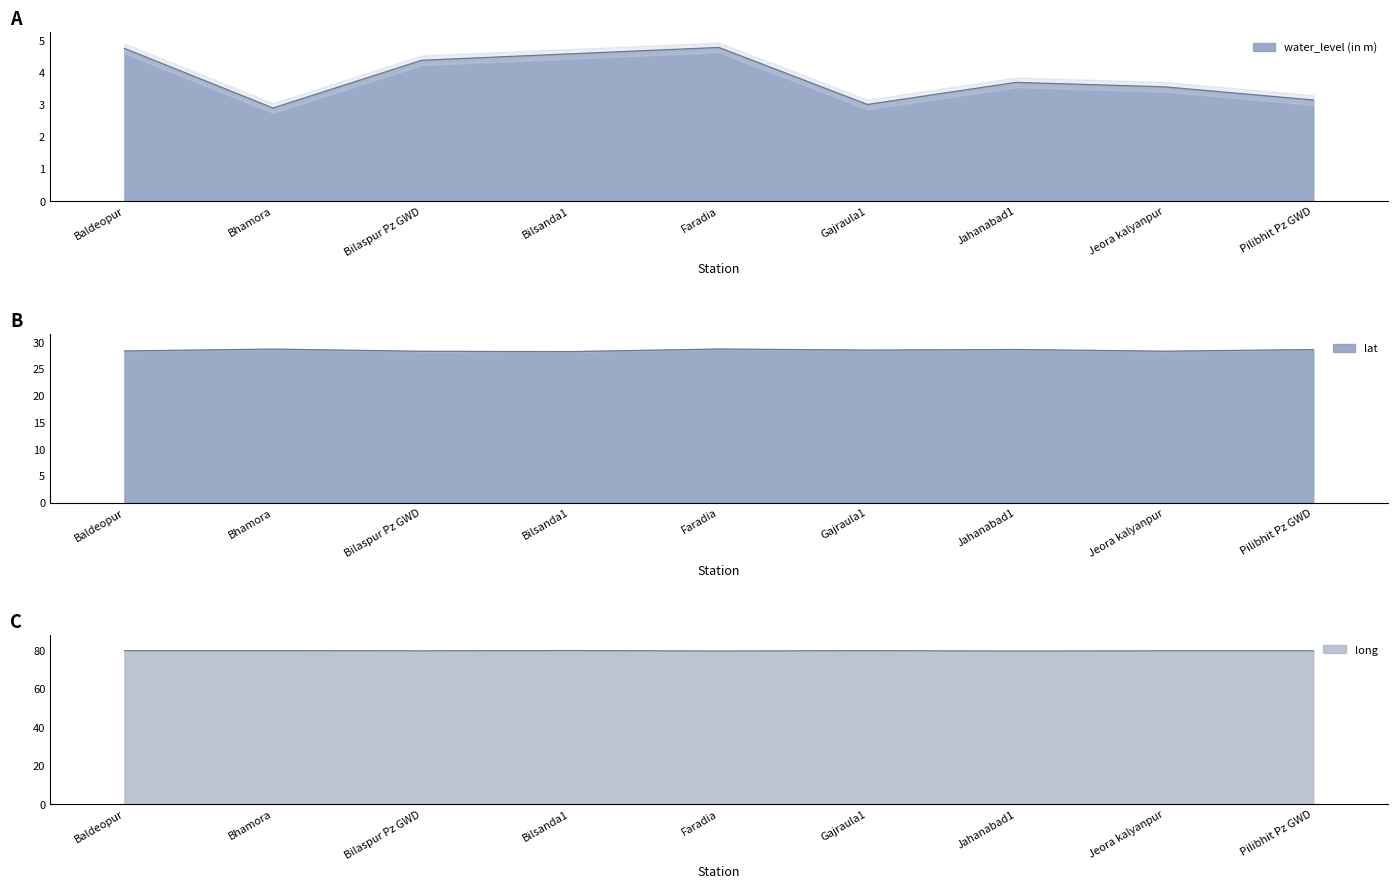

At how many categories does at least one series exceed 69?

9